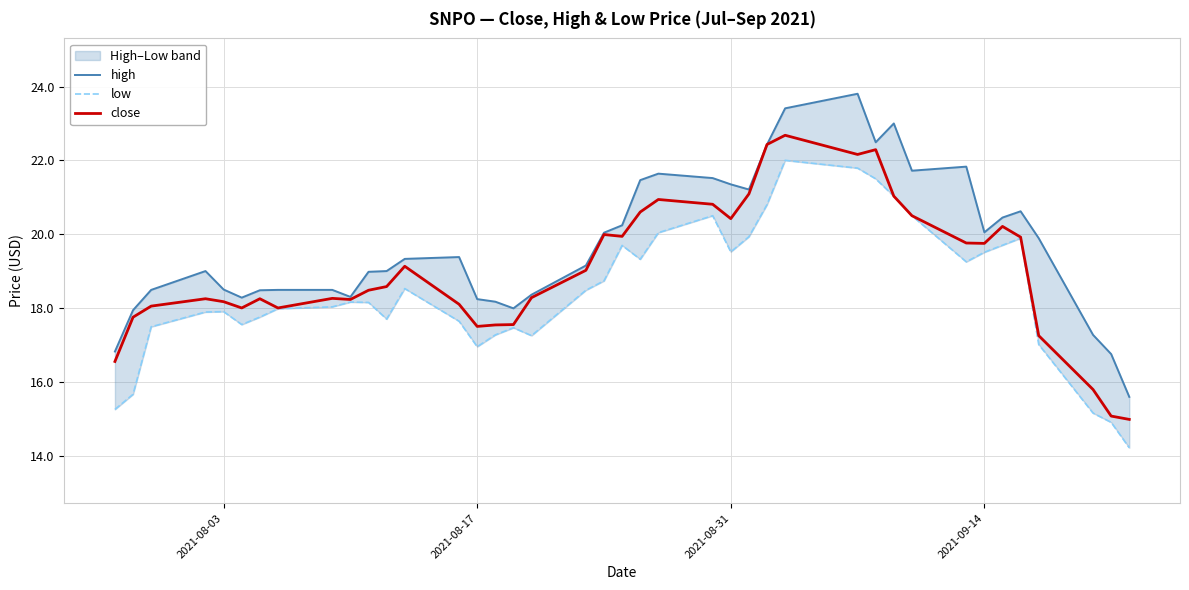

What is the highest value of the close series?

22.7